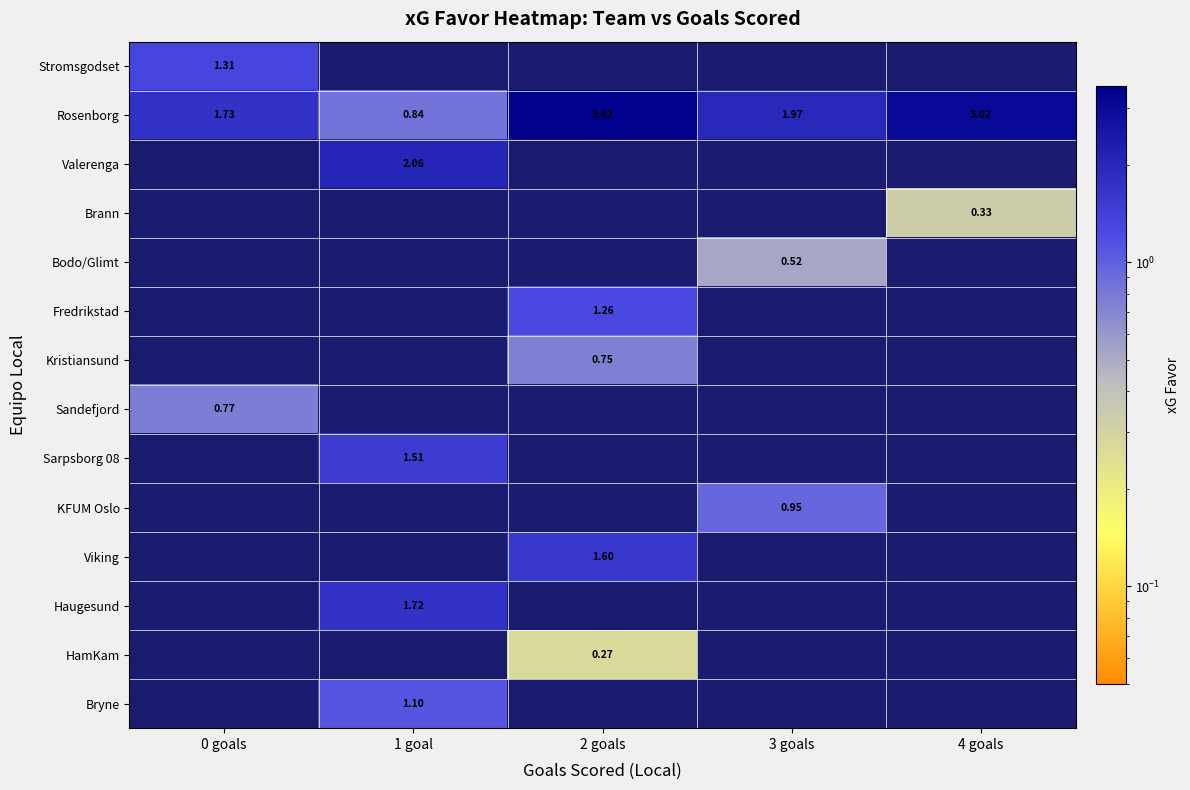

Which category has the highest value across all series?

2 goals